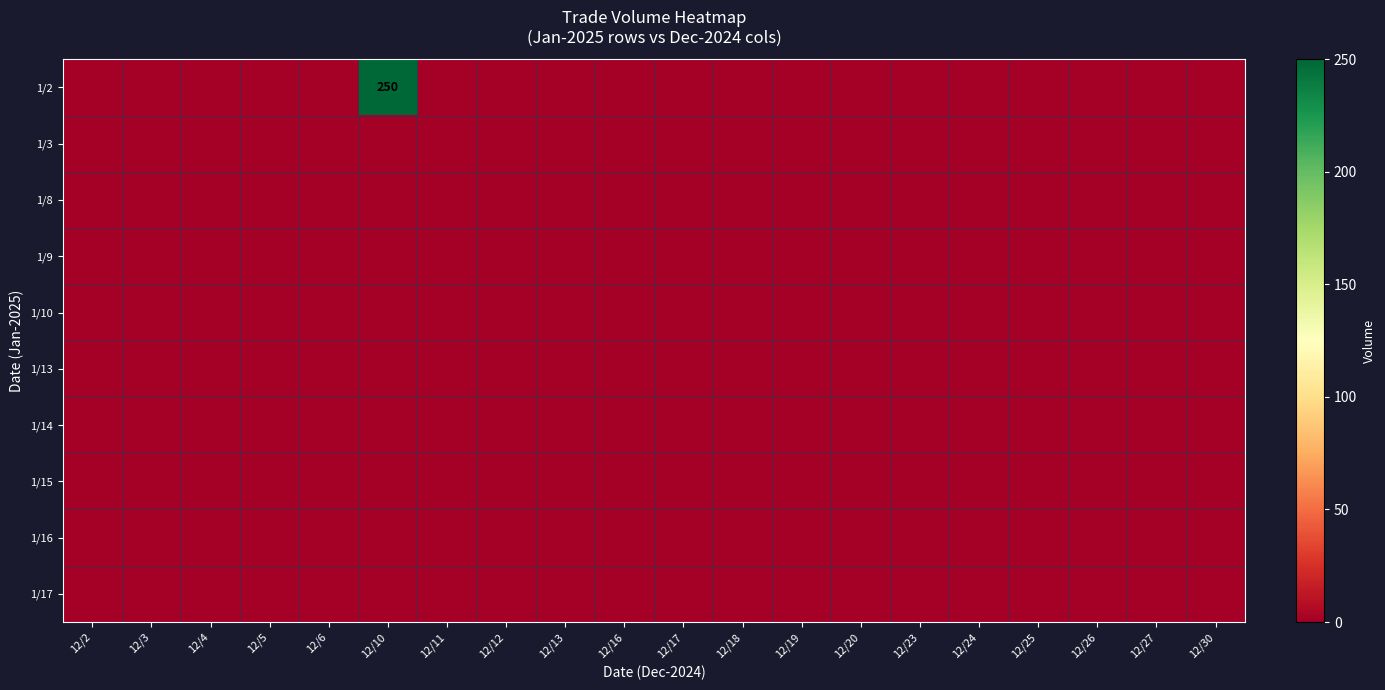

Between 12/30 and 12/3, which is larger?

12/30